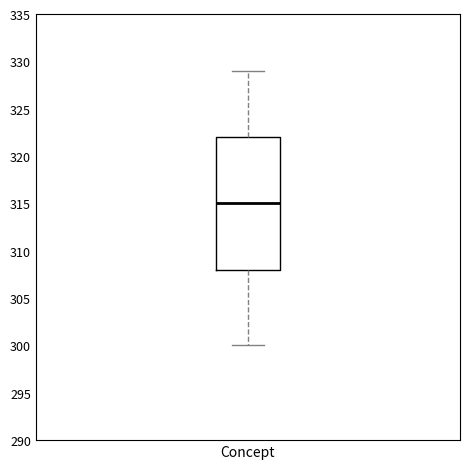

Where does the lower whisker of the box for Concept end on the y-axis? The values are not printed on the chart, so give them approximately, as read against the axis.

300